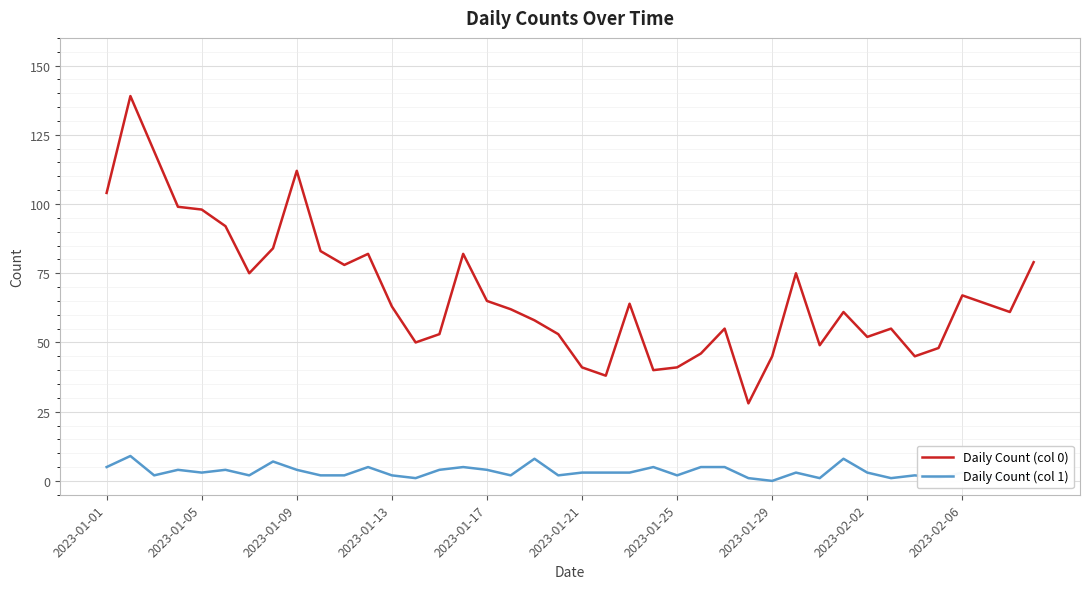

Rank the series by their average value, from lowest to highest.

Daily Count (col 1), Daily Count (col 0)